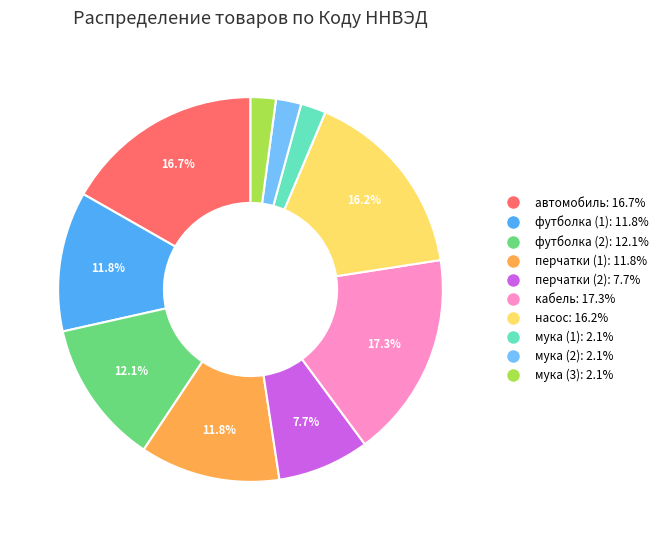

How many segments does this pie chart have?

10